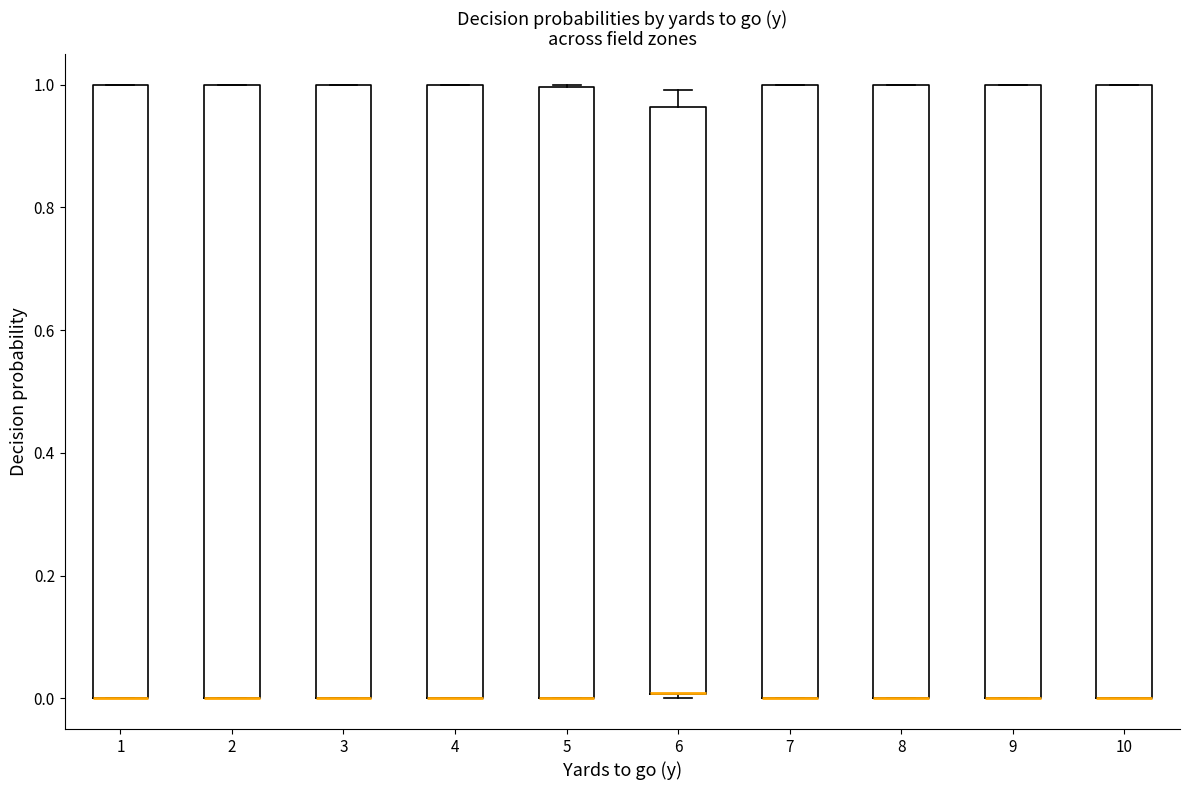

Reading left to right, transcribe this box plot: for each box, give where its median line is, the range the box spans, and where its two whiskers end, as read against the y-axis. The values are not printed on the chart, so give them approximately, as read against the axis.

1: median 0.00 (drawn on the box's lower edge), box 0.00 to 1.00, whiskers 0.00 to 1.00
2: median 0.00 (drawn on the box's lower edge), box 0.00 to 1.00, whiskers 0.00 to 1.00
3: median 0.00 (drawn on the box's lower edge), box 0.00 to 1.00, whiskers 0.00 to 1.00
4: median 0.00 (drawn on the box's lower edge), box 0.00 to 1.00, whiskers 0.00 to 1.00
5: median 0.00 (drawn on the box's lower edge), box 0.00 to 1.00, whiskers 0.00 to 1.00
6: median 0.00 (drawn on the box's lower edge), box 0.00 to 0.96, whiskers 0.00 (just below the box's lower edge) to 1.00
7: median 0.00 (drawn on the box's lower edge), box 0.00 to 1.00, whiskers 0.00 to 1.00
8: median 0.00 (drawn on the box's lower edge), box 0.00 to 1.00, whiskers 0.00 to 1.00
9: median 0.00 (drawn on the box's lower edge), box 0.00 to 1.00, whiskers 0.00 to 1.00
10: median 0.00 (drawn on the box's lower edge), box 0.00 to 1.00, whiskers 0.00 to 1.00